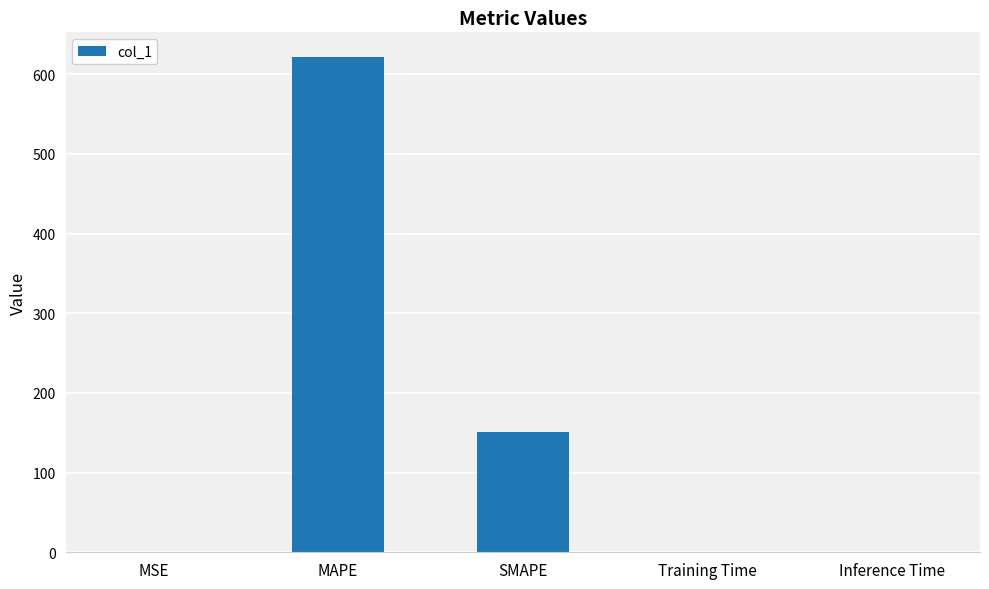

What is the greatest value displayed?

621.5